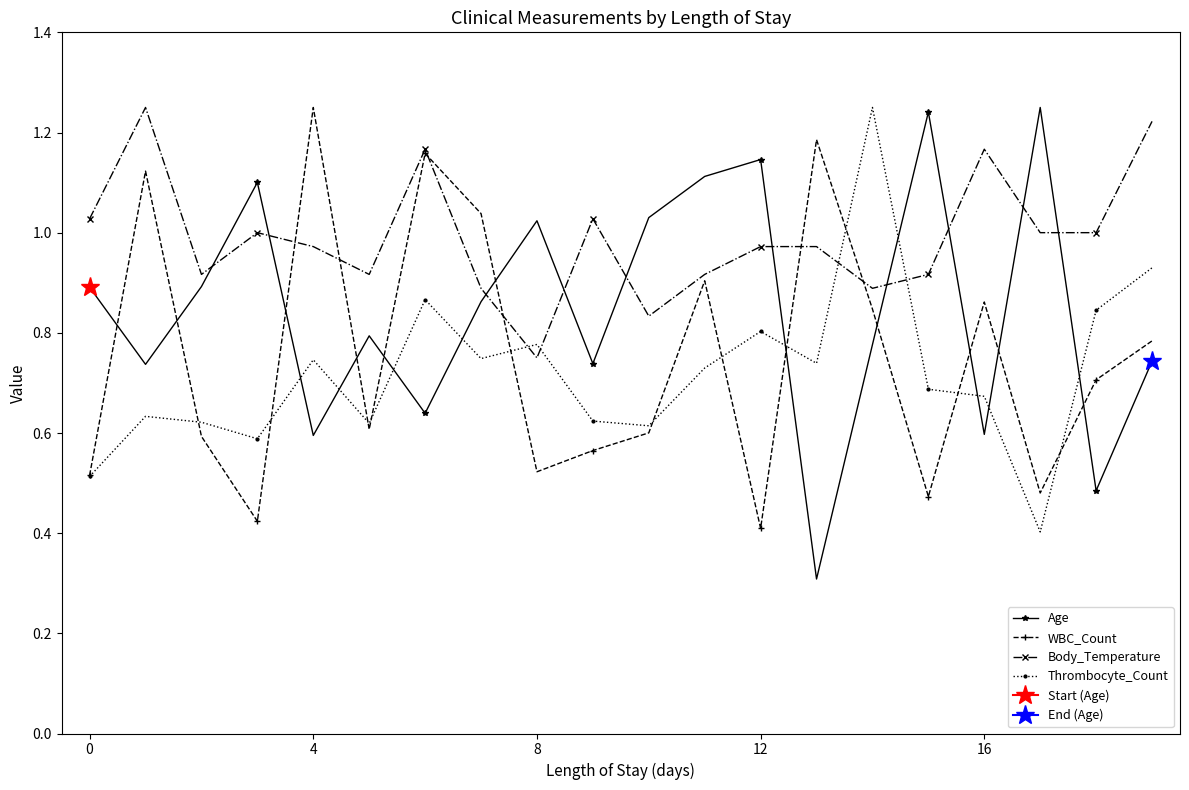

How many lines are shown in the chart?

4